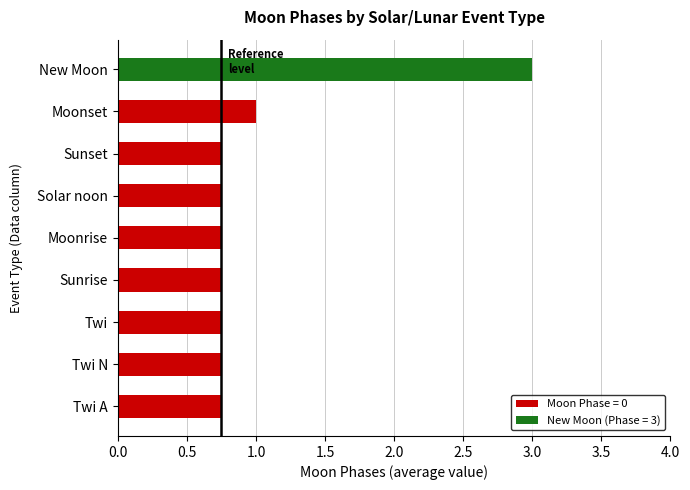

Which has a higher value, Twi N or Moonset?

Moonset